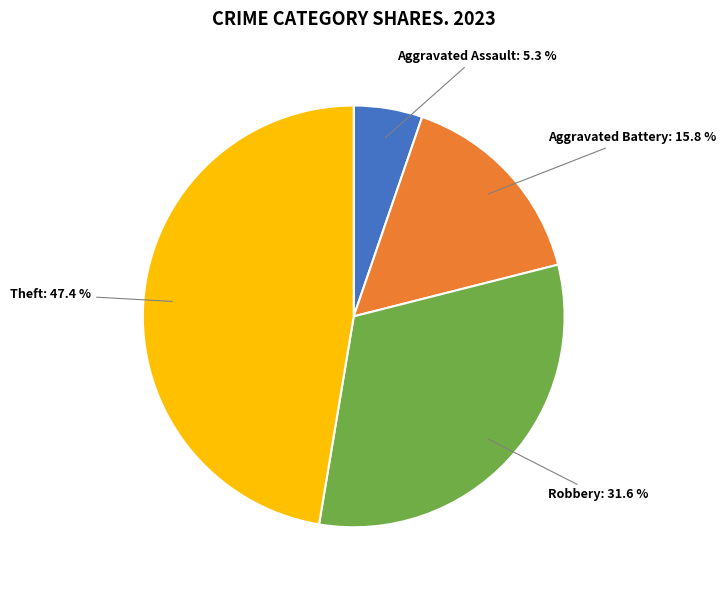

Does any single category account for the majority?

No